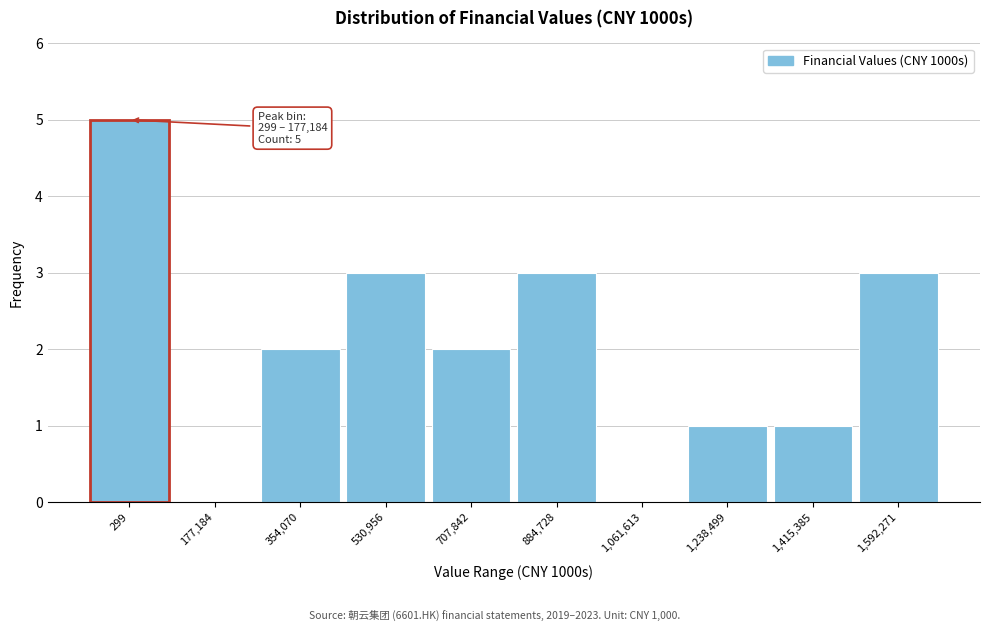

Reading left to right, list all the values displayed in this chart.

299=5	177,184=0	354,070=2	530,956=3	707,842=2	884,728=3	1,061,613=0	1,238,499=1	1,415,385=1	1,592,271=3